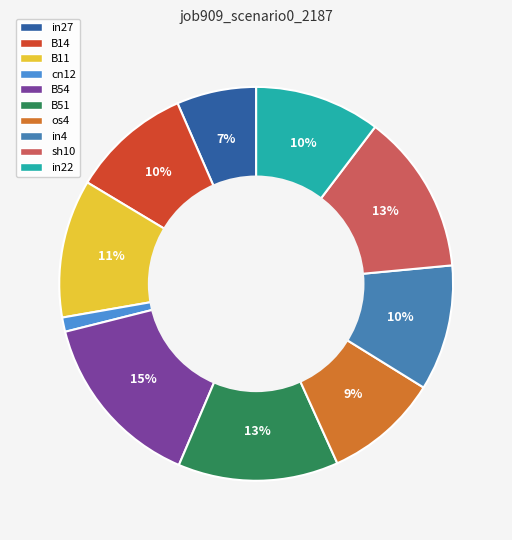

Count the number of slices in the pie.

10